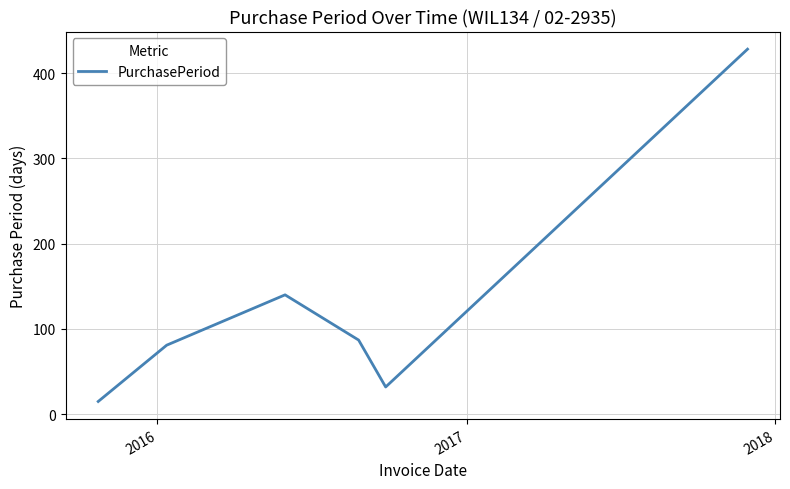

What is the smallest value displayed?

15